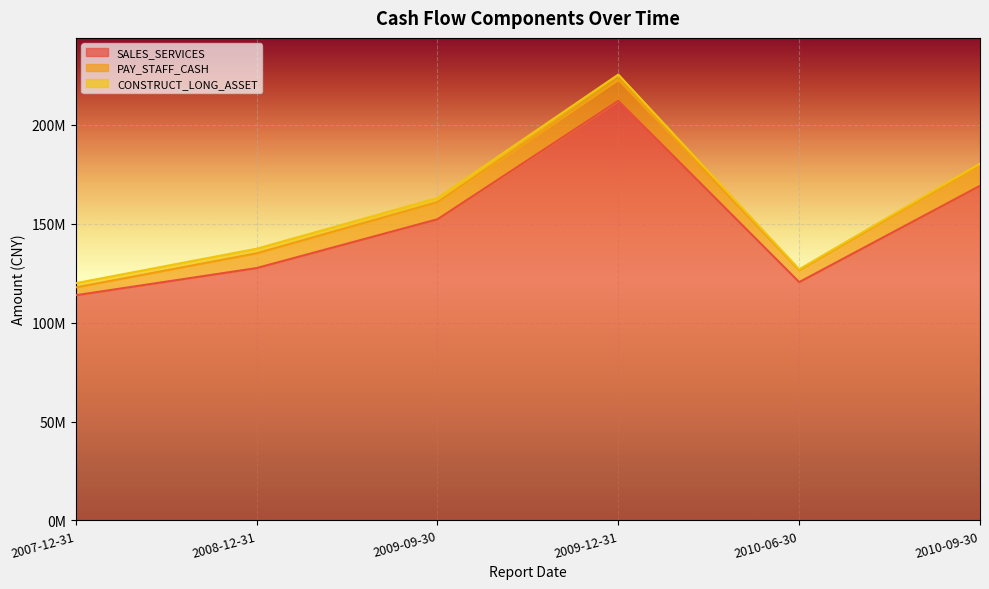

What is the label of the 1st point from the left?

2007-12-31